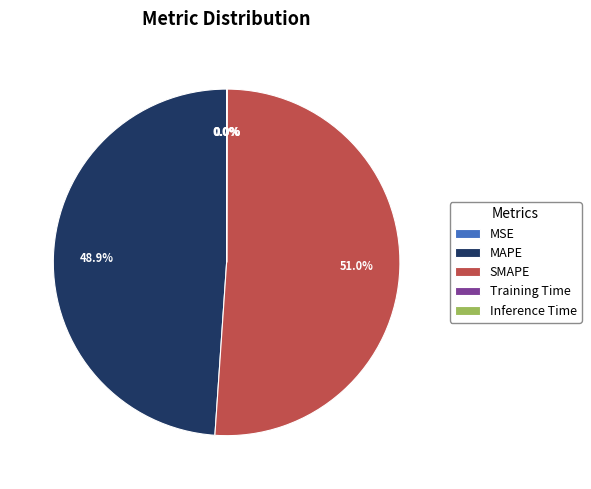

To the nearest percent, what portion does SMAPE represent?

51%